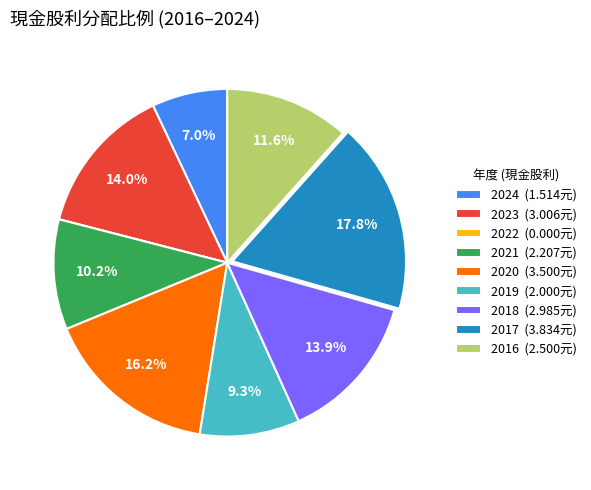

Is the sum of 2016 (2.500元) and 2018 (2.985元) greater than half?

No